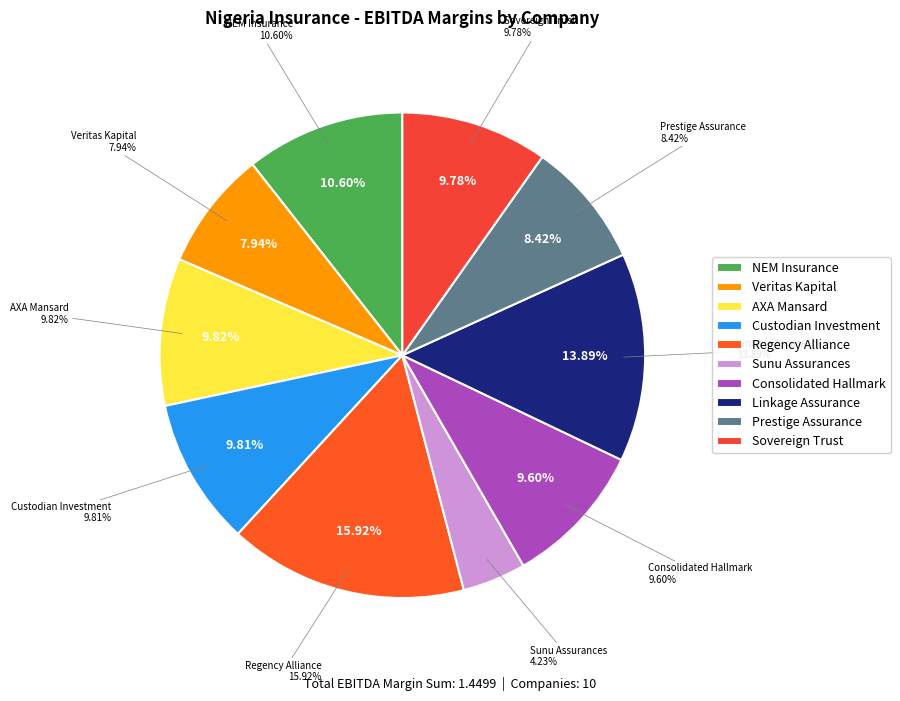

True or false: Linkage Assurance Plc accounts for 2% of the total.

False